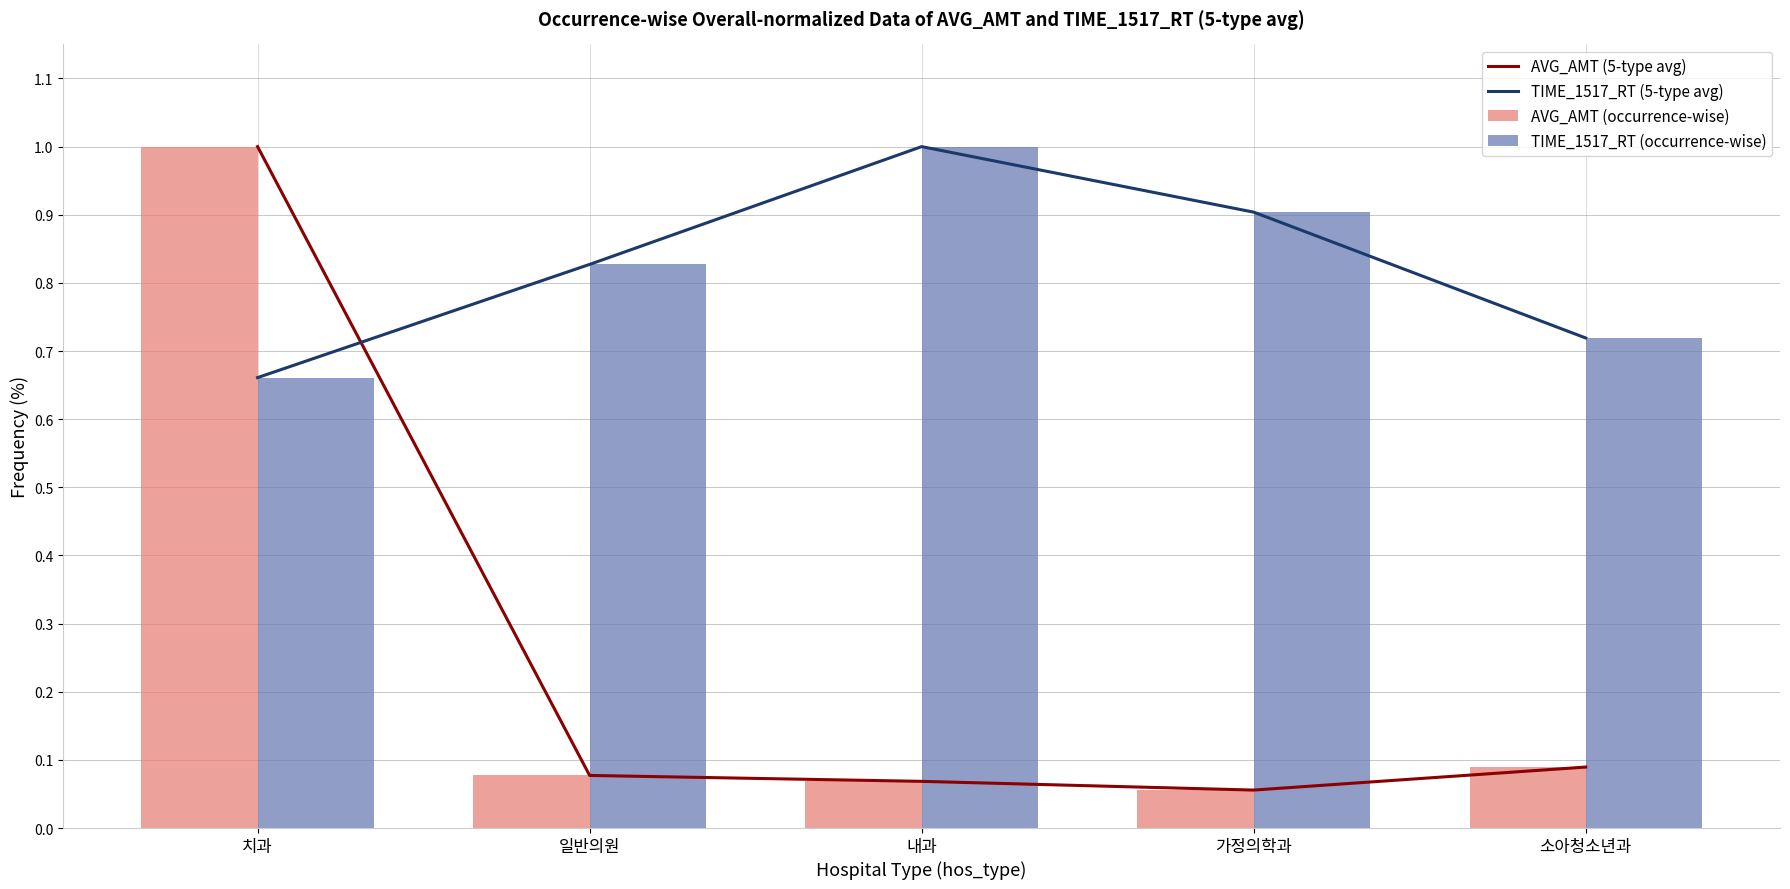

Reading left to right, list all the values displayed in this chart.

AVG_AMT (5-type avg): 1.0	0.1	0.1	0.1	0.1
TIME_1517_RT (5-type avg): 0.7	0.8	1.0	0.9	0.7
AVG_AMT (occurrence-wise): 1.0	0.1	0.1	0.1	0.1
TIME_1517_RT (occurrence-wise): 0.7	0.8	1.0	0.9	0.7